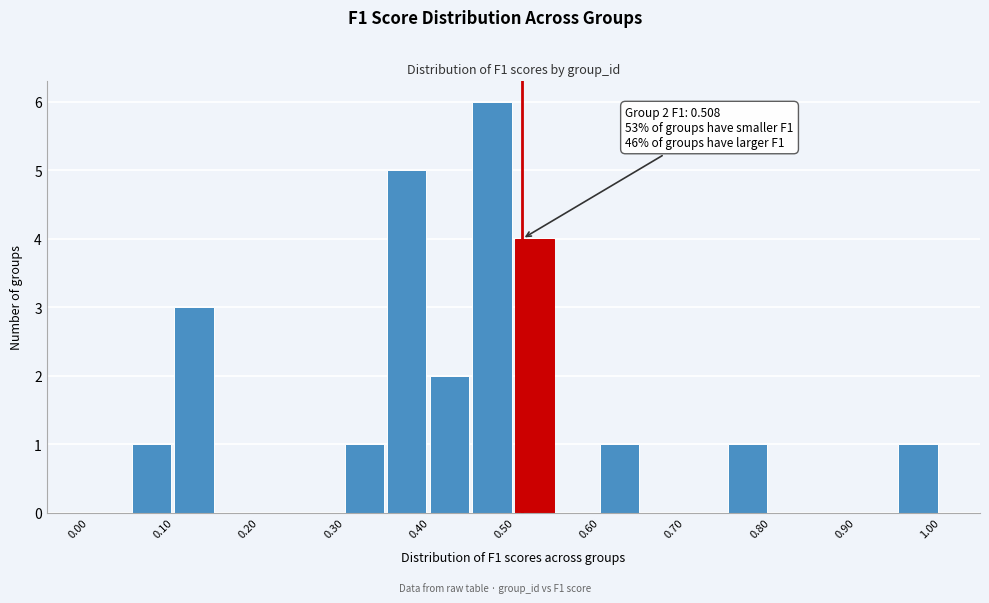

Which range on the x-axis has the tallest bar?

0.45 to 0.50